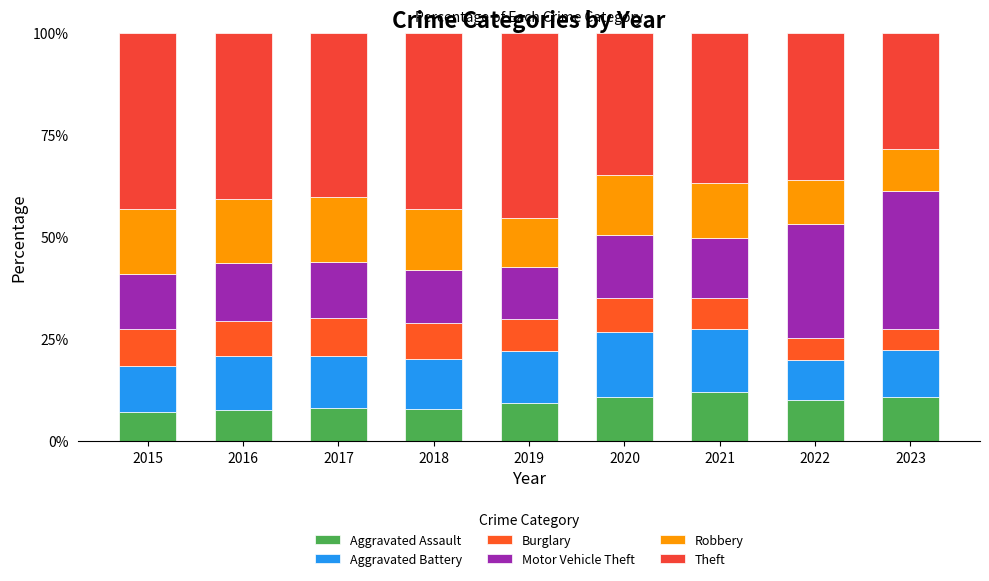

What is the minimum value for Aggravated Assault?

7.1